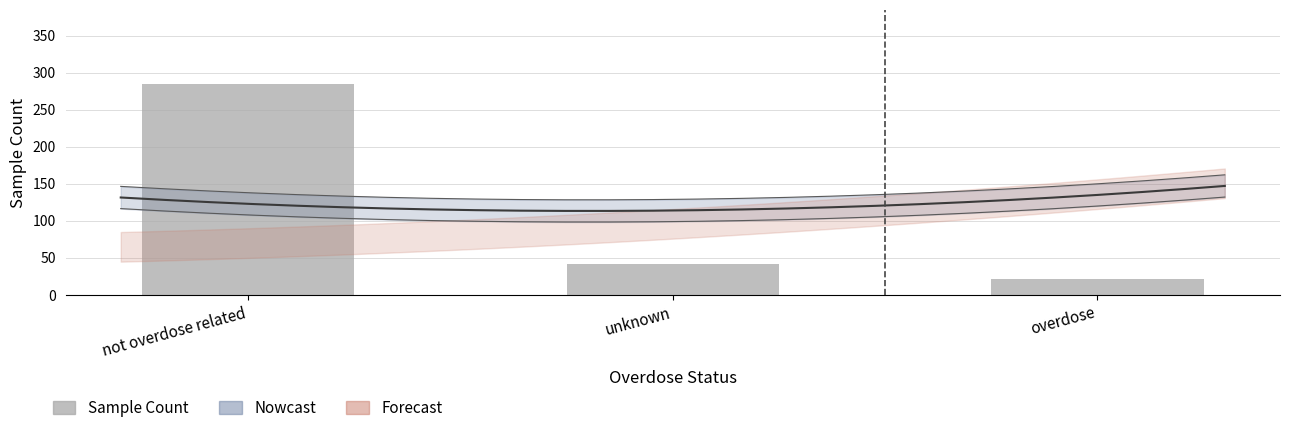

Reading left to right, extract all data points from this chart.

not overdose related=285	unknown=42	overdose=22